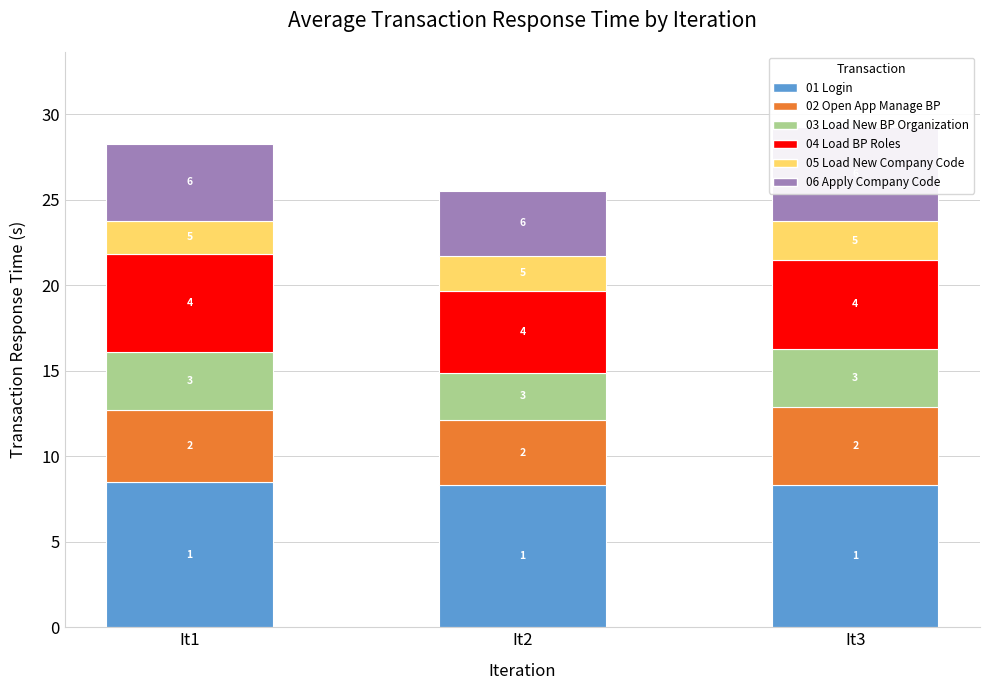

How many data points in 05_Load_New_Company_Code are less than 2?

1